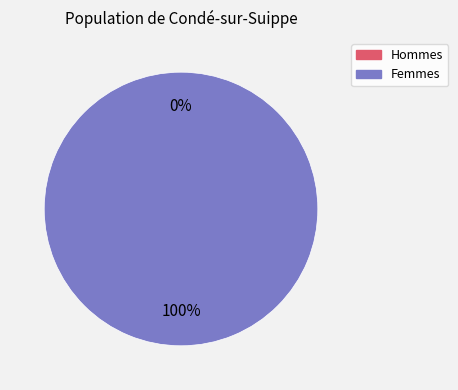

To the nearest percent, what is the average slice percentage?

50%